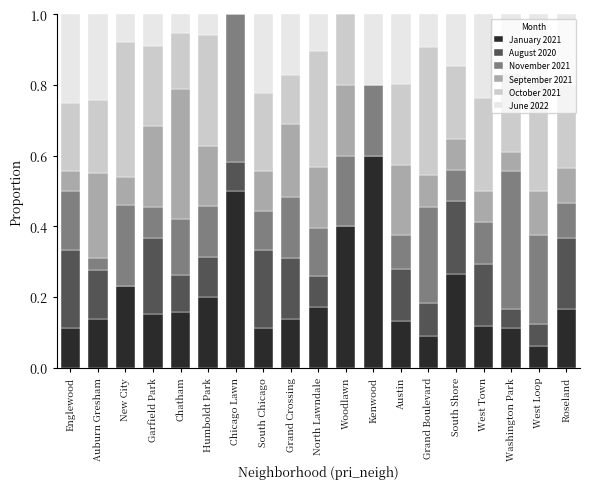

True or false: January 2021 has a value of 0.4 at South Shore.

False